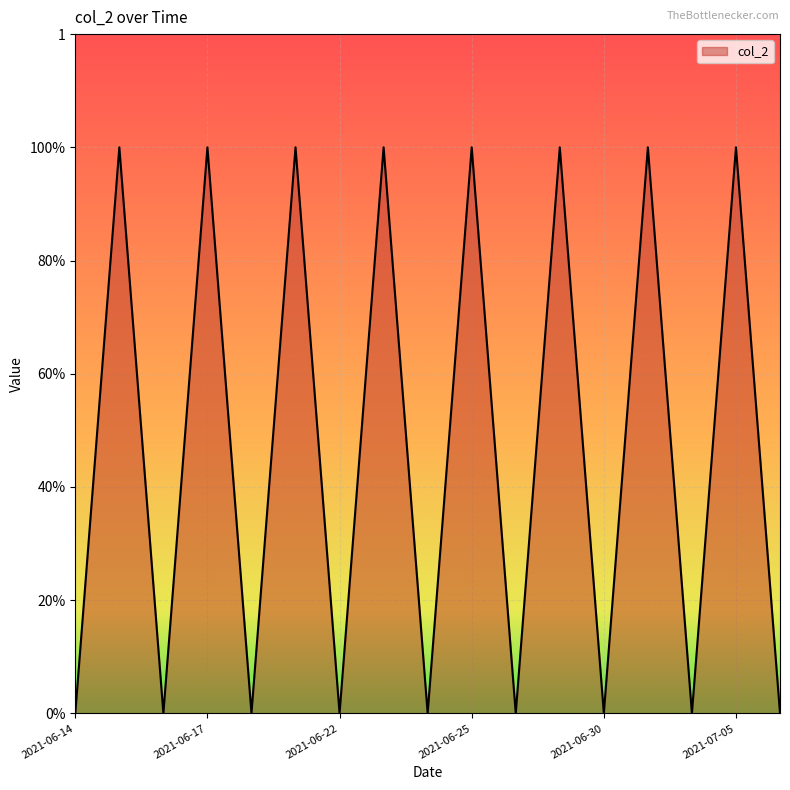

Reading left to right, transcribe all the data shown in this chart.

0	1	0	1	0	1	0	1	0	1	0	1	0	1	0	1	0